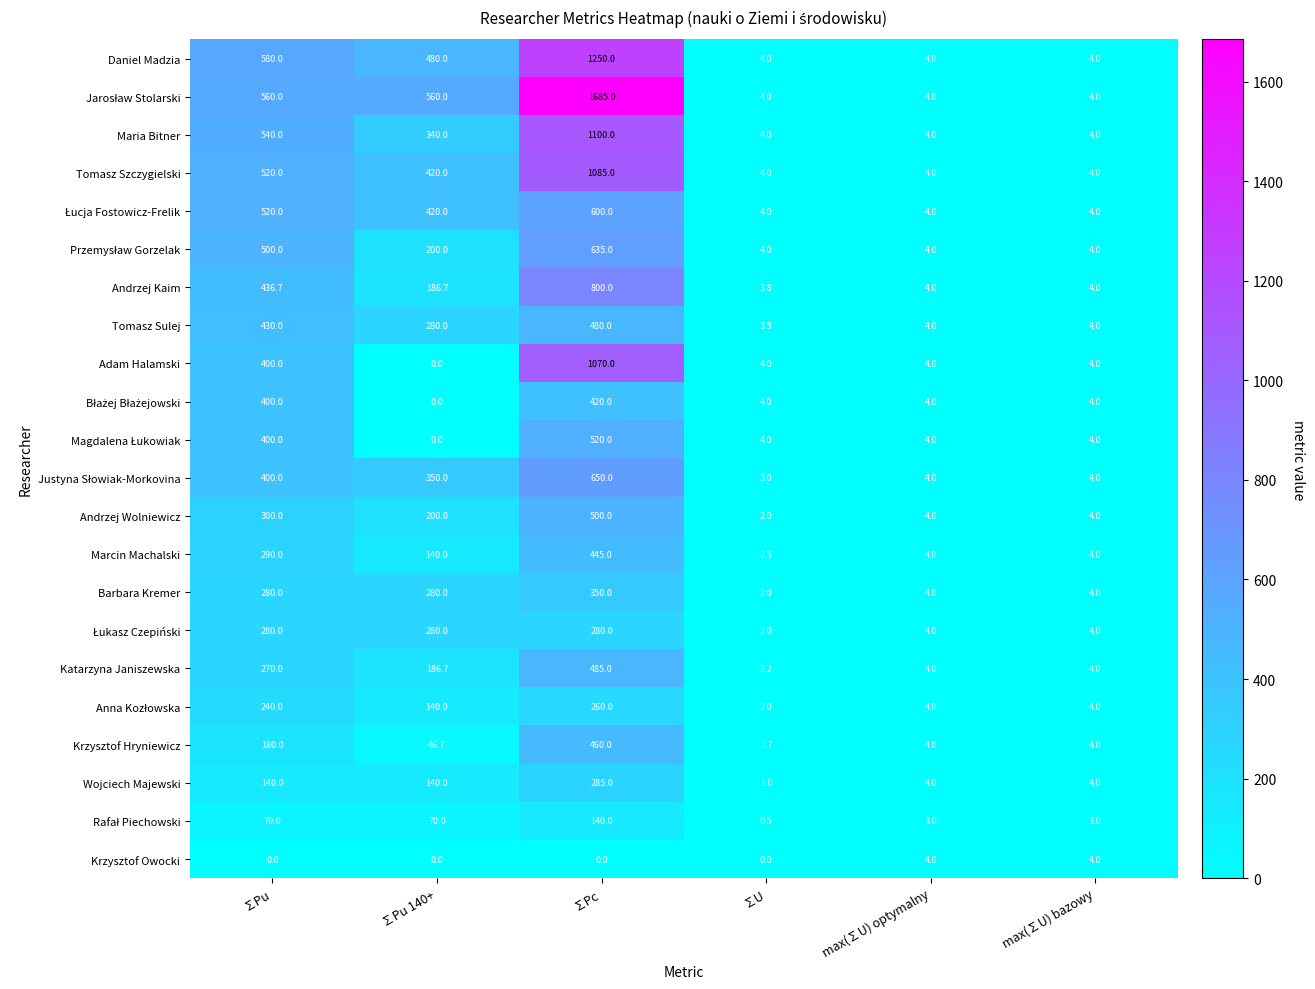

What is the sum of all Daniel Madzia values?

2322.0